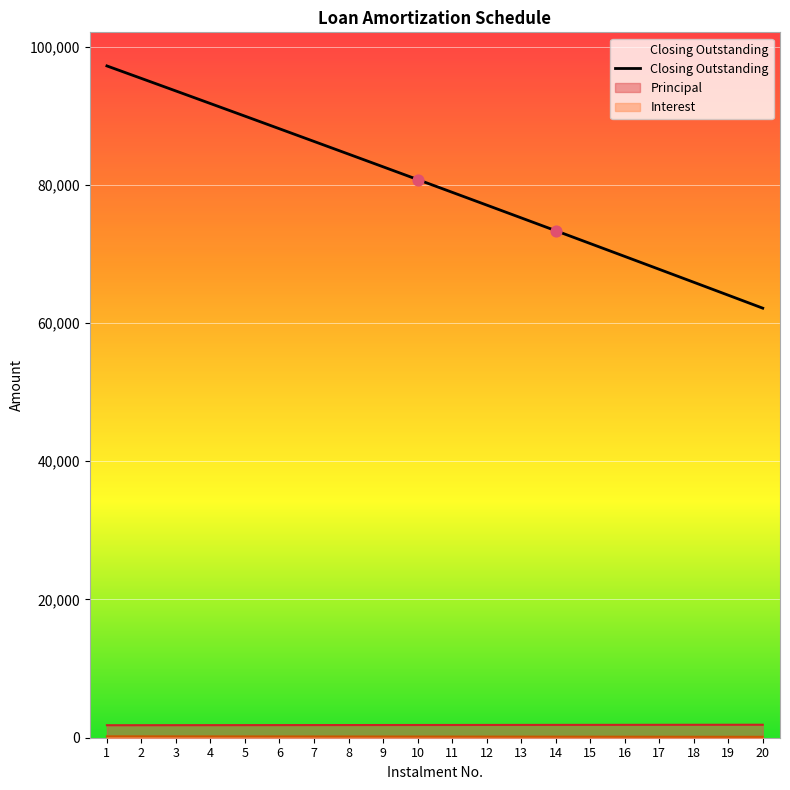

What is the change in value from 7 to 16?

-16633